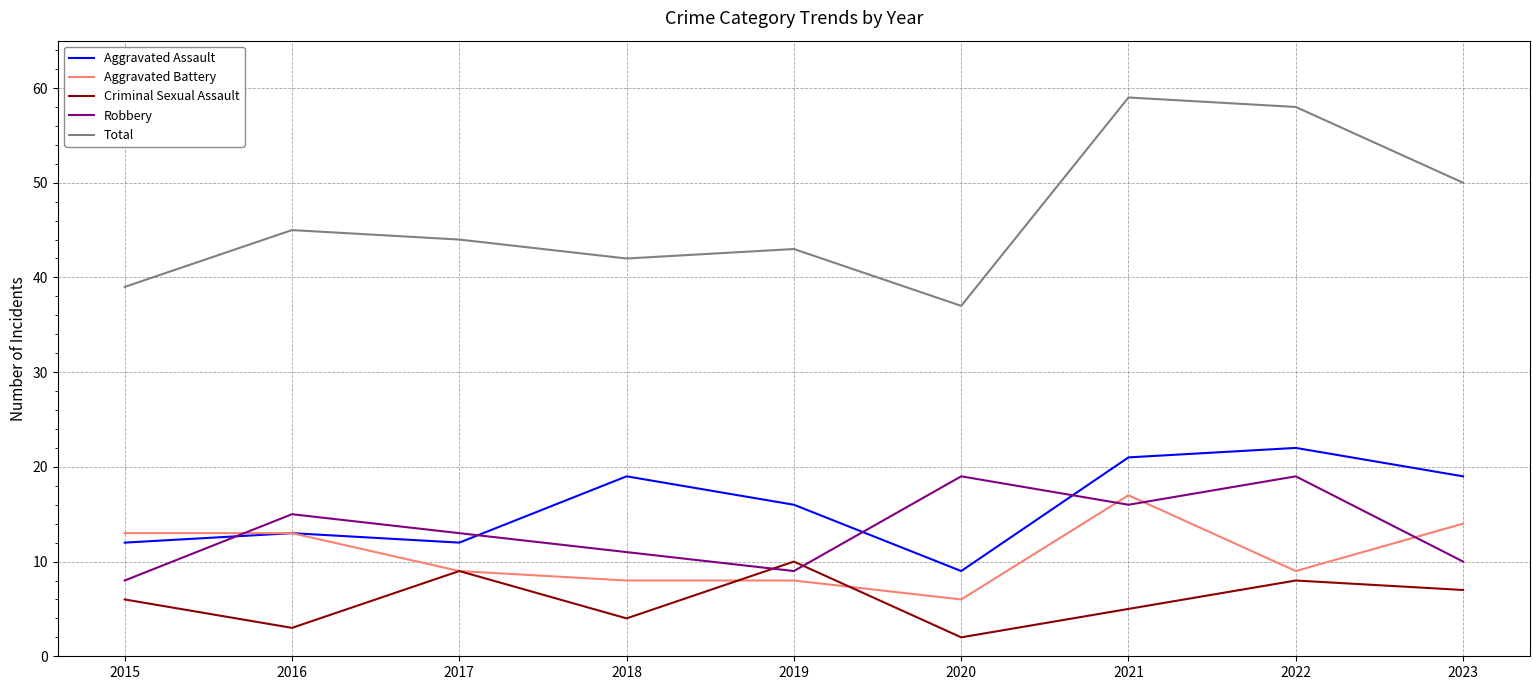

Does the chart display data point markers on the line(s)?

No